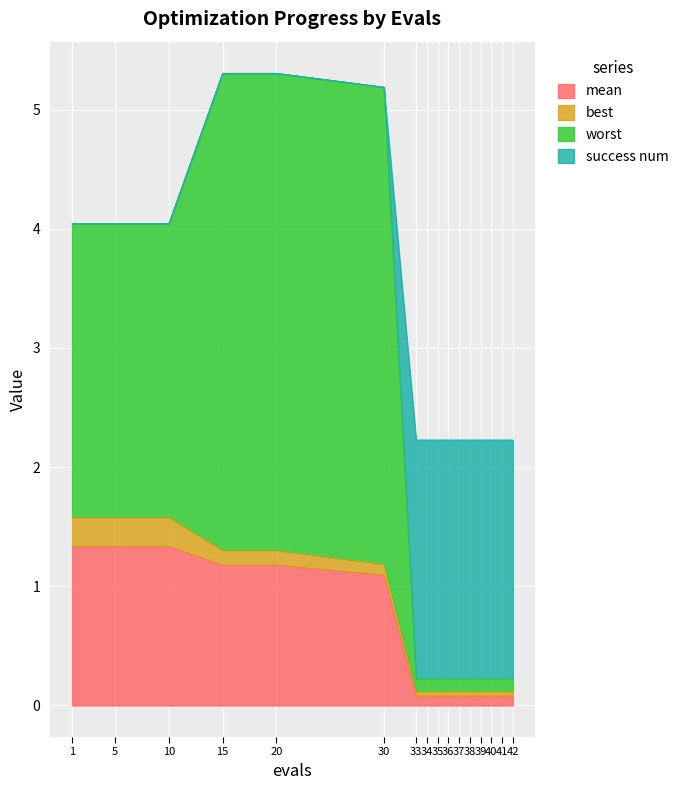

At how many categories does at least one series exceed 1?

16